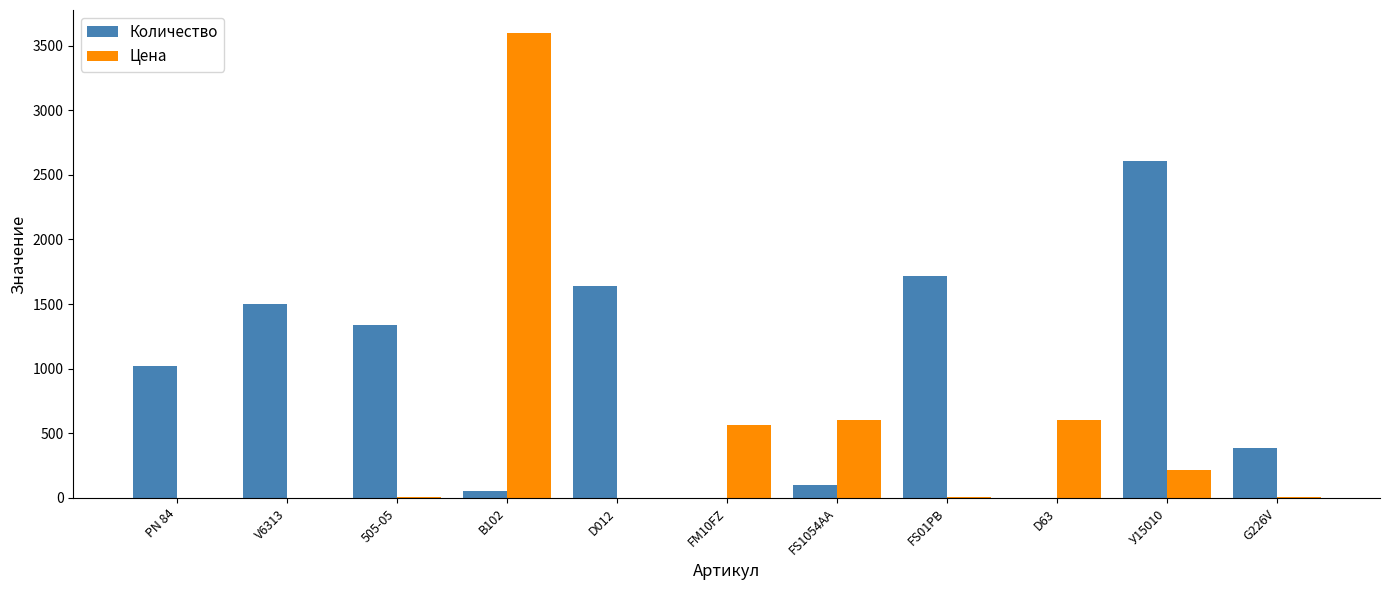

At which category is the sum across all series the highest?

B102